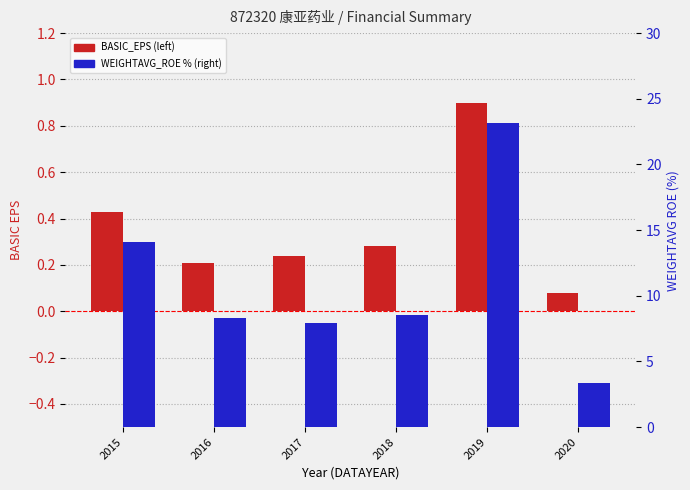

Are the bars grouped side by side (vs. stacked)?

Yes